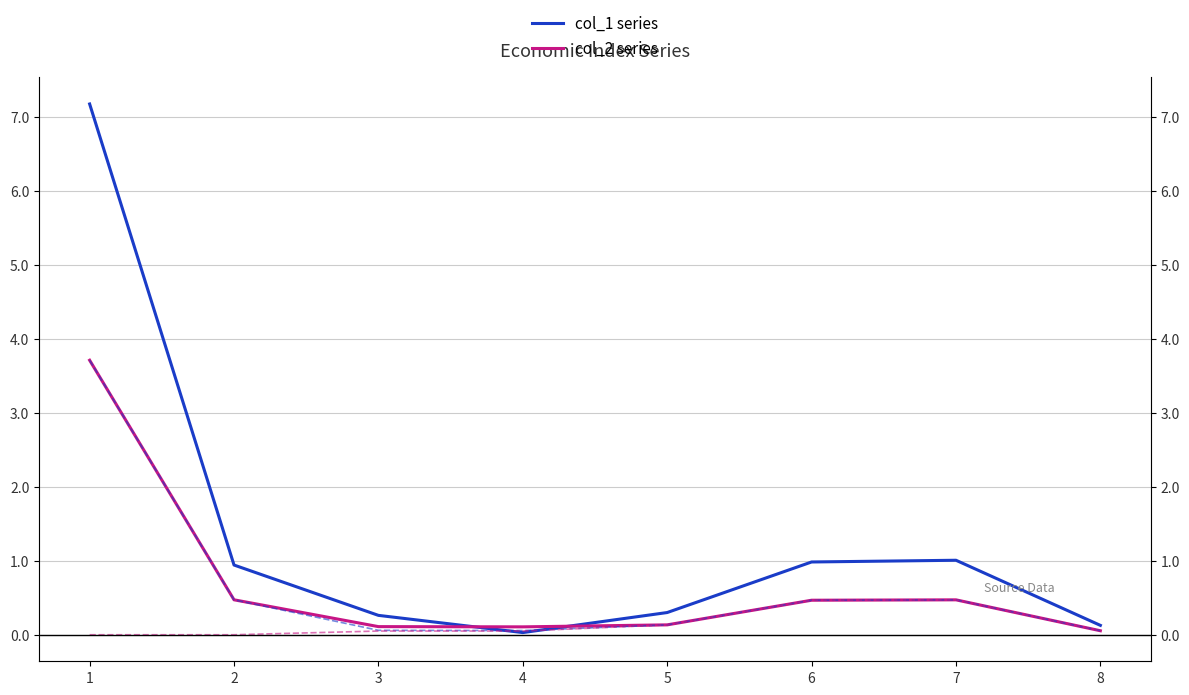

True or false: col_2 has a value of 0.1 at 3.

True